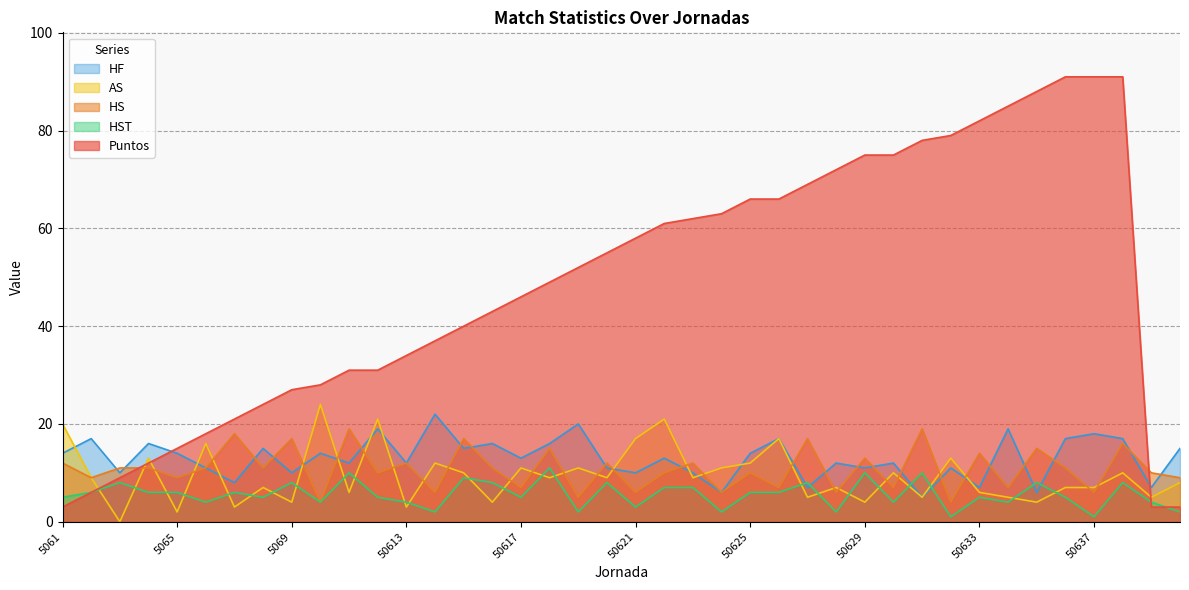

Between which two adjacent categories do HST and AS first intersect?

5062 and 5063